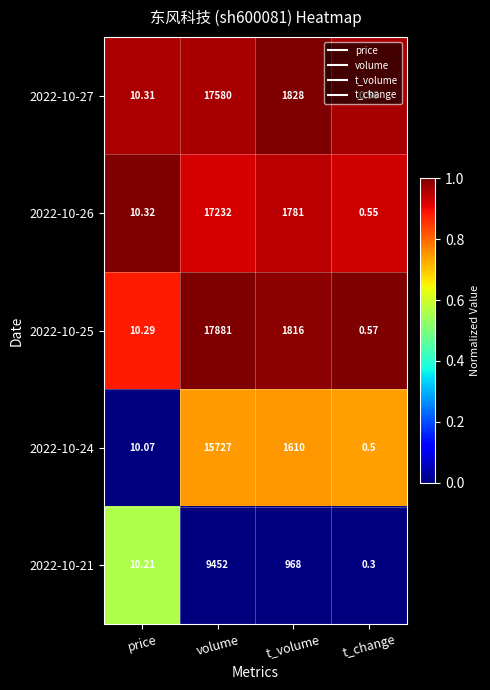

Which category has the lowest value across all series?

t_change